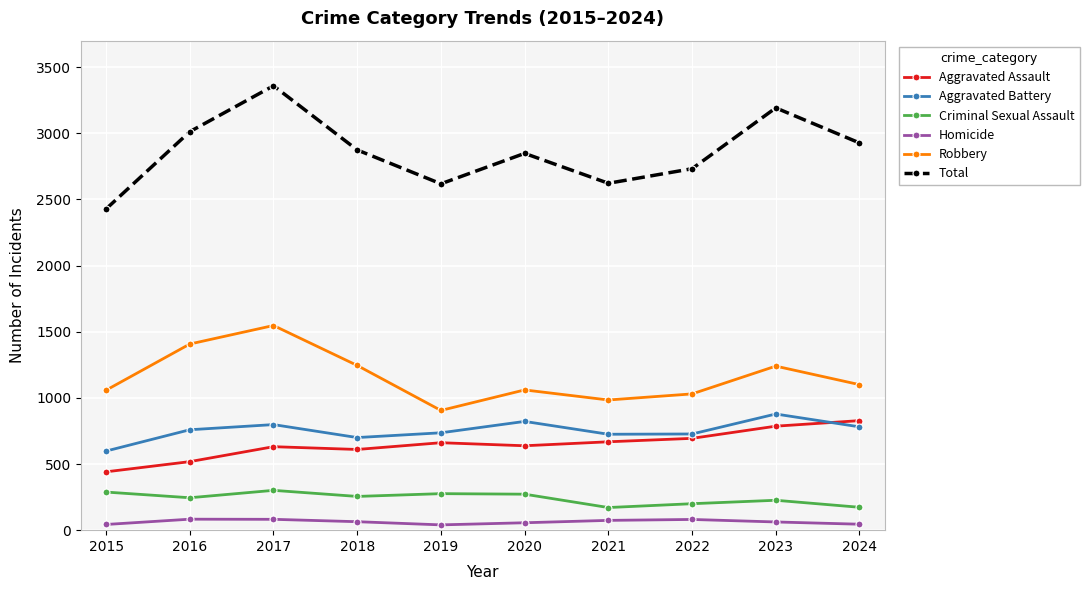

Is the value of Homicide at 2021 greater than the value of Aggravated Battery at 2017?

No